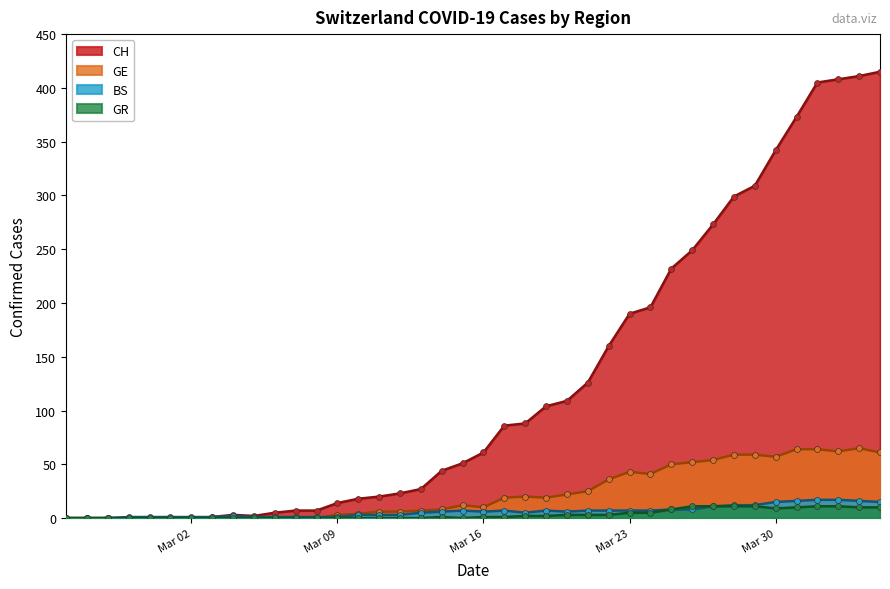

Which series has the widest spread of values?

CH